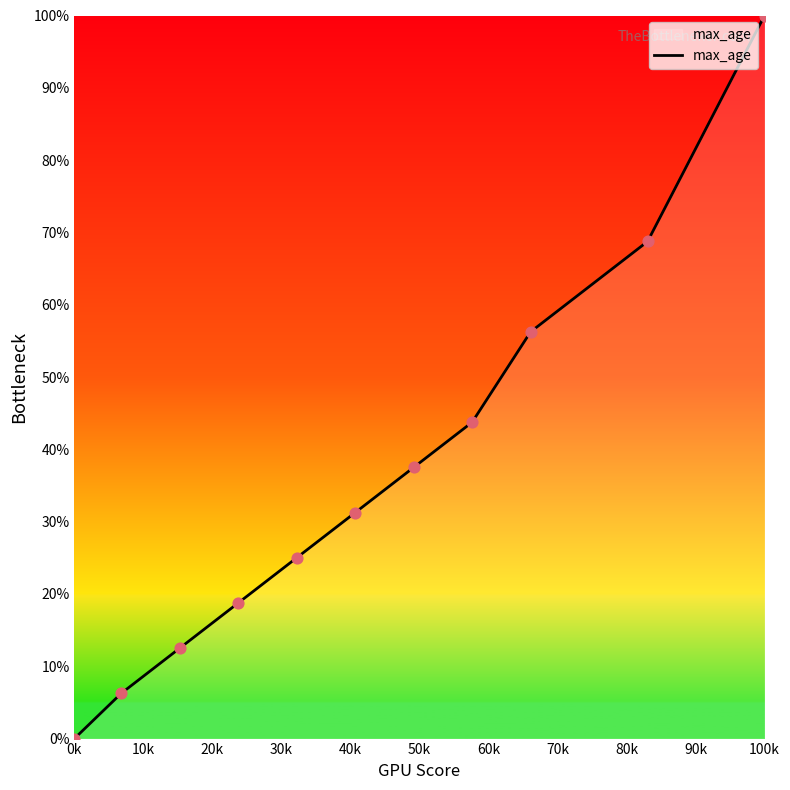

What is the difference between the maximum and minimum values?

100.0